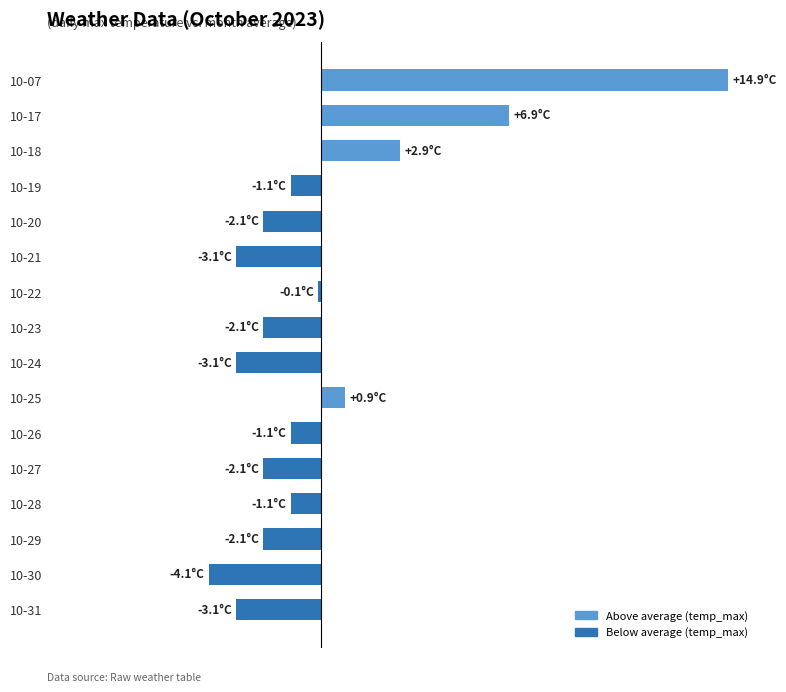

List the labels in order of value, smallest first.

10-30, 10-21, 10-24, 10-31, 10-20, 10-23, 10-27, 10-29, 10-19, 10-26, 10-28, 10-22, 10-25, 10-18, 10-17, 10-07